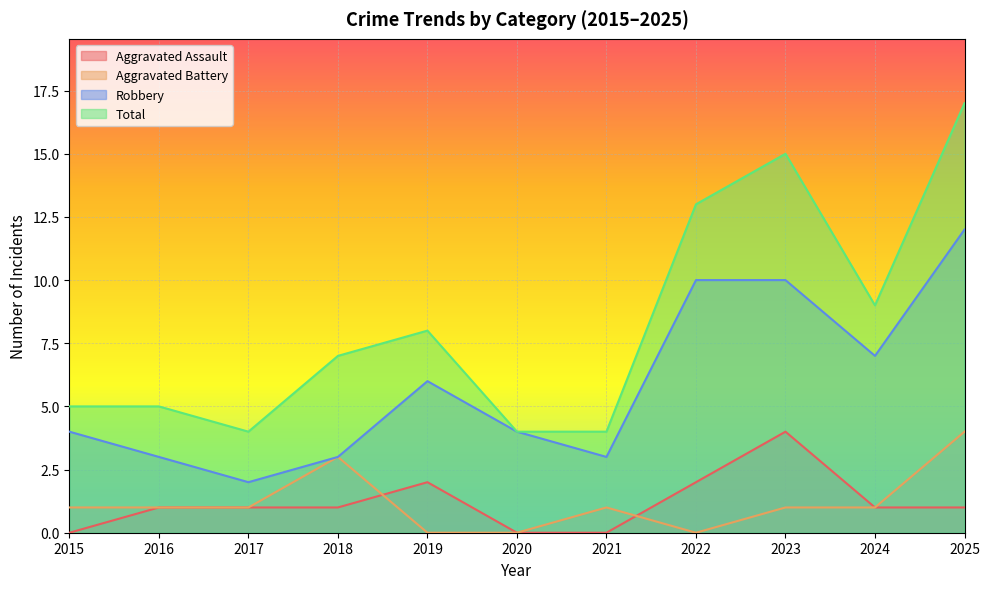

What are all the series names shown in the legend?

Aggravated Assault, Aggravated Battery, Robbery, Total